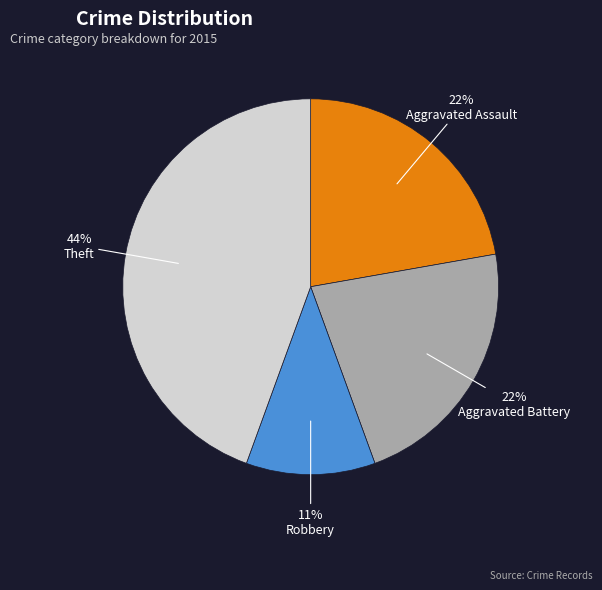

To the nearest percent, what is the difference between the largest and smallest slice percentages?

33%